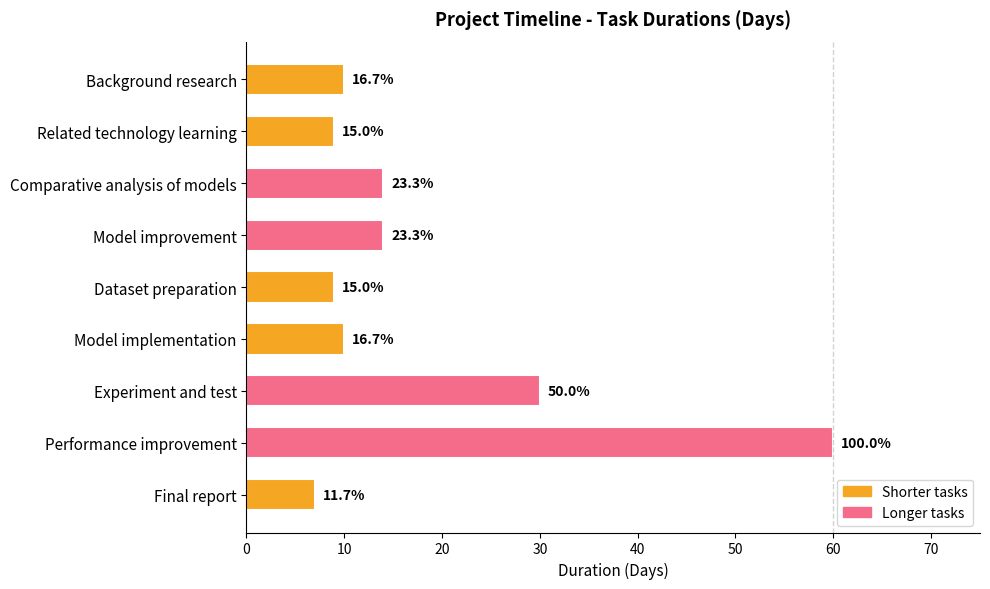

How many bars are there in total?

9